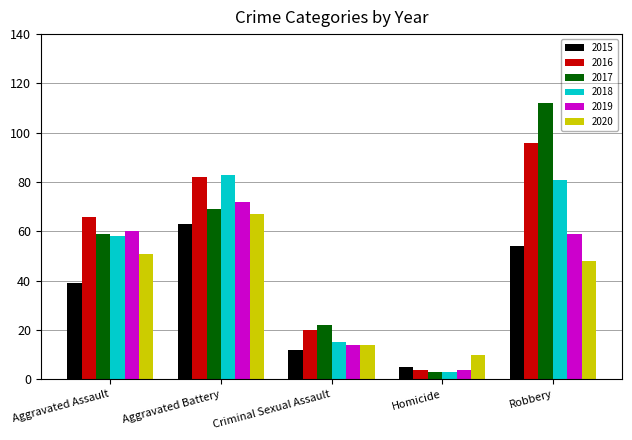

What is the sum of the 2018 values at Homicide and Robbery?

84